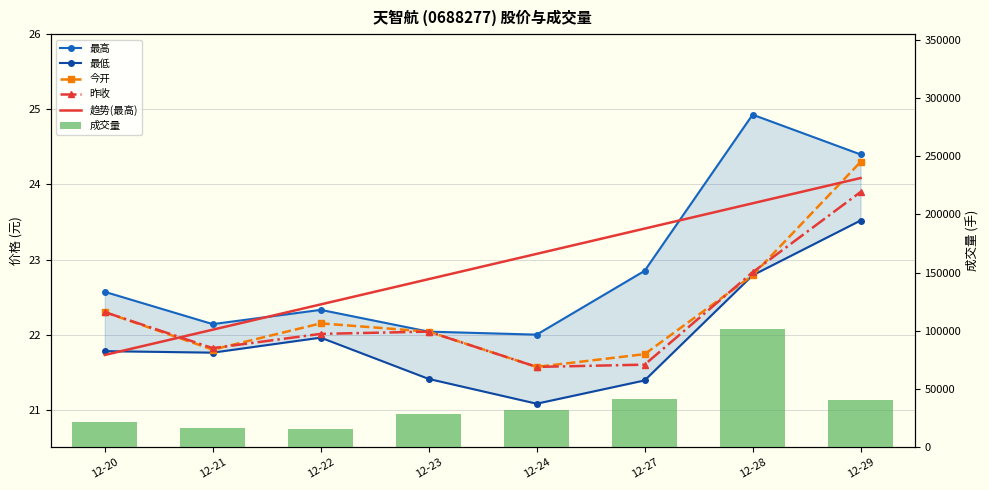

True or false: 趋势(最高) has a value of 23.4 at 12-27.

True